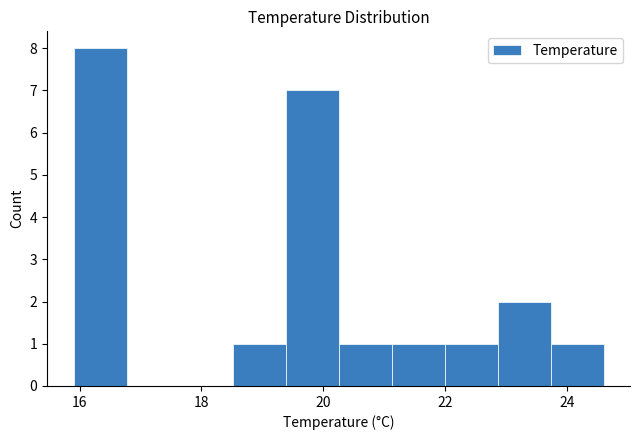

Reading left to right, transcribe this chart: for each bar, give the range it covers on the x-axis and its height. Neither the bar edges nor the heights are printed on the chart, so give them approximately, as read against the axes.

16.0 to 16.8: 8
16.8 to 17.6: 0
17.6 to 18.6: 0
18.6 to 19.4: 1
19.4 to 20.2: 7
20.2 to 21.2: 1
21.2 to 22.0: 1
22.0 to 22.8: 1
22.8 to 23.8: 2
23.8 to 24.6: 1